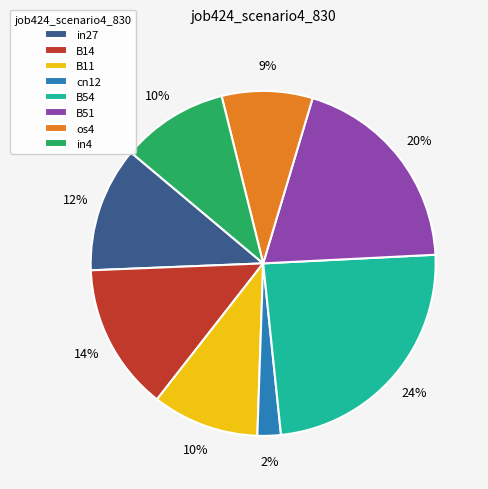

How many slices are in this pie chart?

8